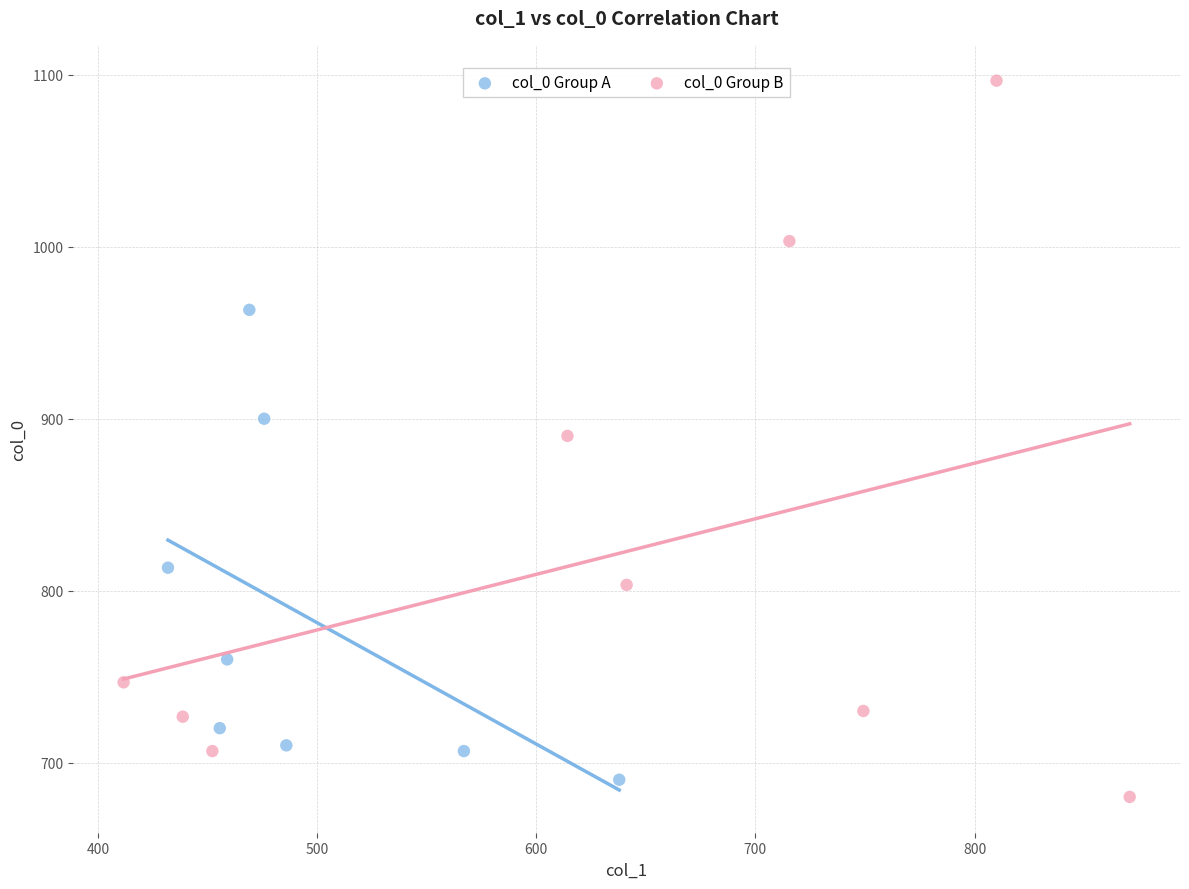

What are all the series names shown in the legend?

col_0 Group A, col_0 Group B